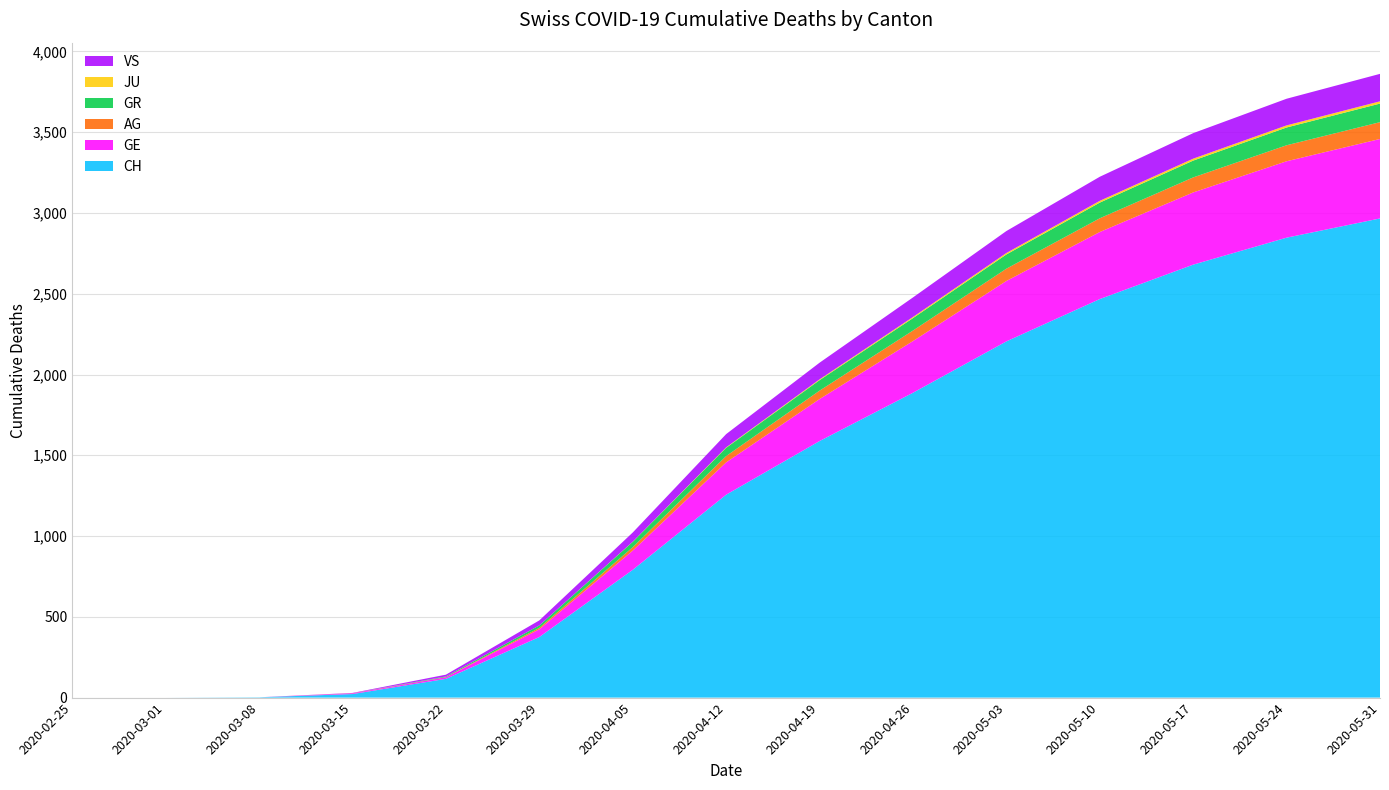

Reading left to right, extract all data points from this chart.

CH: 2020-02-25=0	2020-03-01=0	2020-03-08=2	2020-03-15=22	2020-03-22=116	2020-03-29=375	2020-04-05=791	2020-04-12=1256	2020-04-19=1588	2020-04-26=1887	2020-05-03=2205	2020-05-10=2467	2020-05-17=2680	2020-05-24=2847	2020-05-31=2966
GE: 2020-02-25=0	2020-03-01=0	2020-03-08=0	2020-03-15=4	2020-03-22=10	2020-03-29=48	2020-04-05=119	2020-04-12=200	2020-04-19=260	2020-04-26=320	2020-05-03=374	2020-05-10=415	2020-05-17=447	2020-05-24=473	2020-05-31=492
AG: 2020-02-25=0	2020-03-01=0	2020-03-08=0	2020-03-15=1	2020-03-22=1	2020-03-29=9	2020-04-05=21	2020-04-12=39	2020-04-19=52	2020-04-26=65	2020-05-03=76	2020-05-10=85	2020-05-17=93	2020-05-24=99	2020-05-31=104
GR: 2020-02-25=0	2020-03-01=0	2020-03-08=0	2020-03-15=0	2020-03-22=4	2020-03-29=15	2020-04-05=33	2020-04-12=51	2020-04-19=65	2020-04-26=77	2020-05-03=88	2020-05-10=97	2020-05-17=104	2020-05-24=110	2020-05-31=115
JU: 2020-02-25=0	2020-03-01=0	2020-03-08=0	2020-03-15=0	2020-03-22=0	2020-03-29=0	2020-04-05=1	2020-04-12=3	2020-04-19=5	2020-04-26=7	2020-05-03=9	2020-05-10=11	2020-05-17=12	2020-05-24=13	2020-05-31=14
VS: 2020-02-25=0	2020-03-01=0	2020-03-08=0	2020-03-15=2	2020-03-22=11	2020-03-29=31	2020-04-05=57	2020-04-12=82	2020-04-19=103	2020-04-26=121	2020-05-03=136	2020-05-10=149	2020-05-17=158	2020-05-24=165	2020-05-31=170